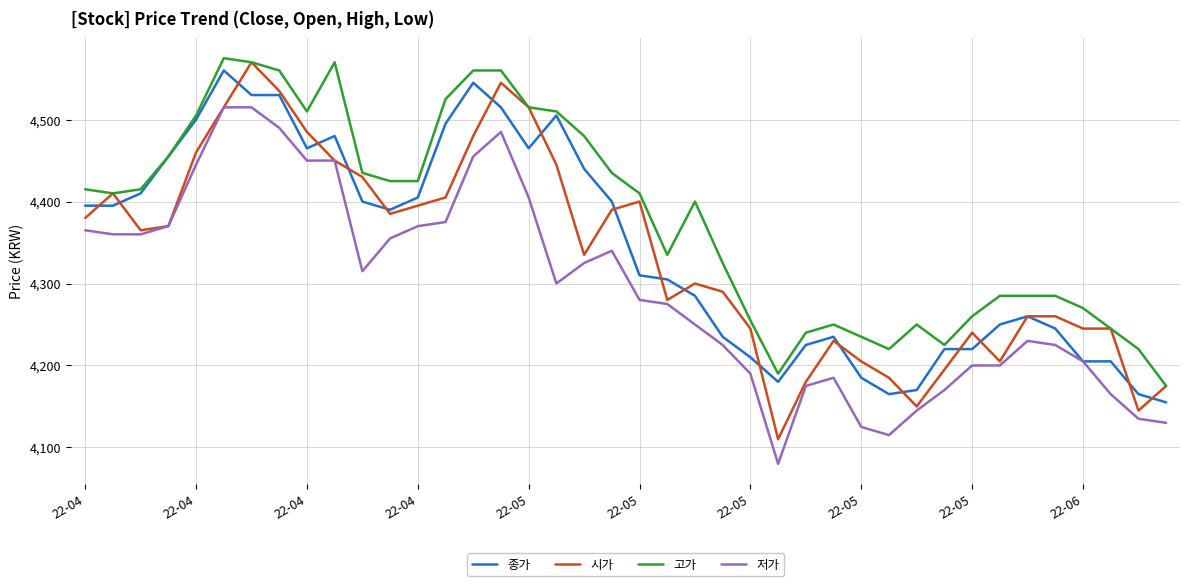

Does the chart display data point markers on the line(s)?

No